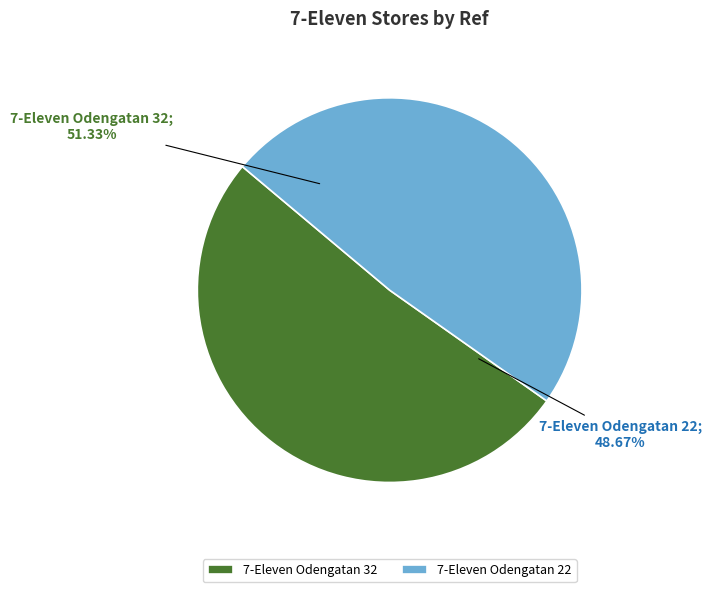

Does any single category account for the majority?

Yes